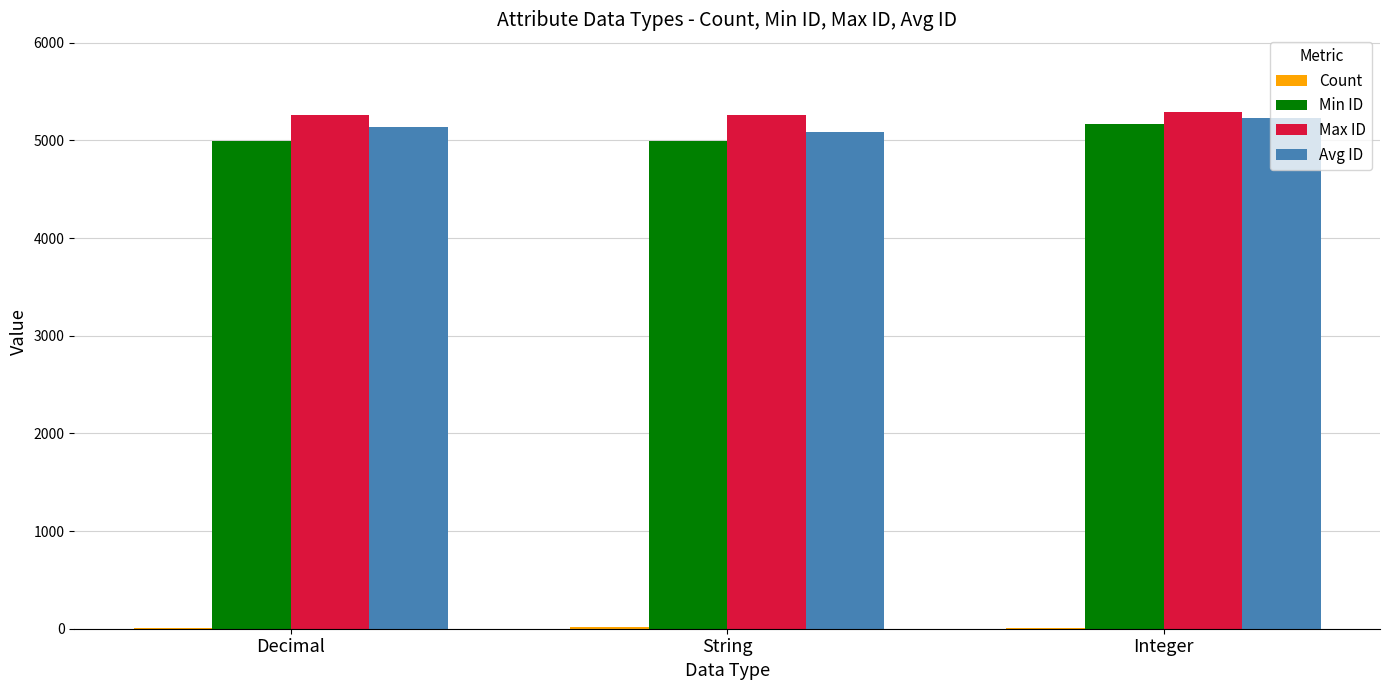

What is the maximum value shown in the chart?

5293